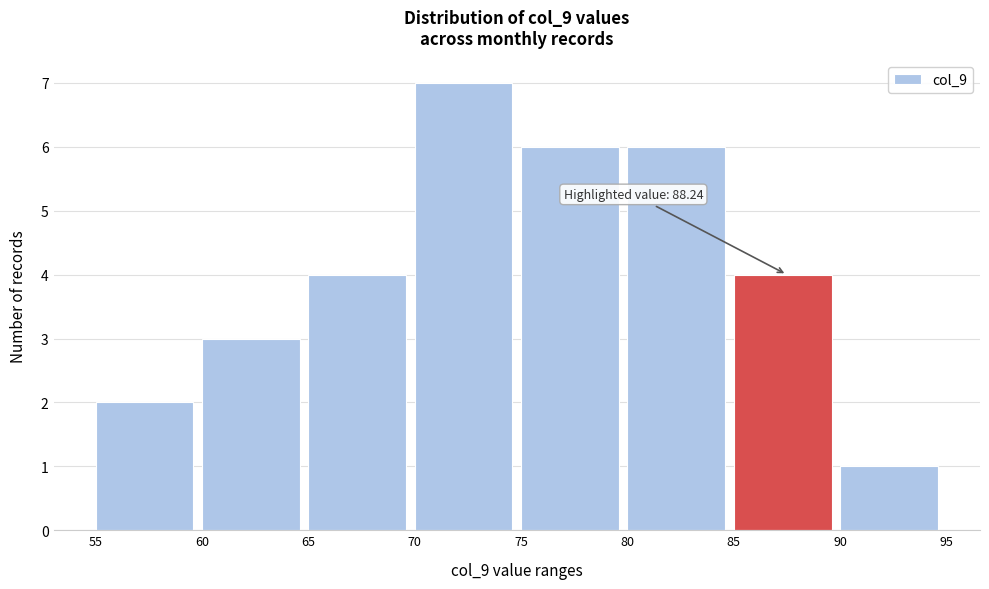

Which range on the x-axis has the tallest bar?

70 to 75